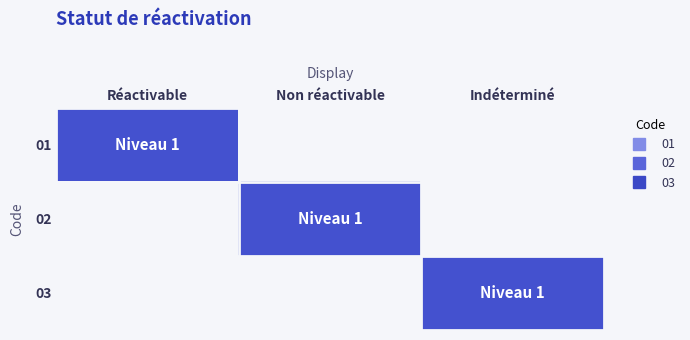

Rank the series by their maximum value, from lowest to highest.

01, 02, 03